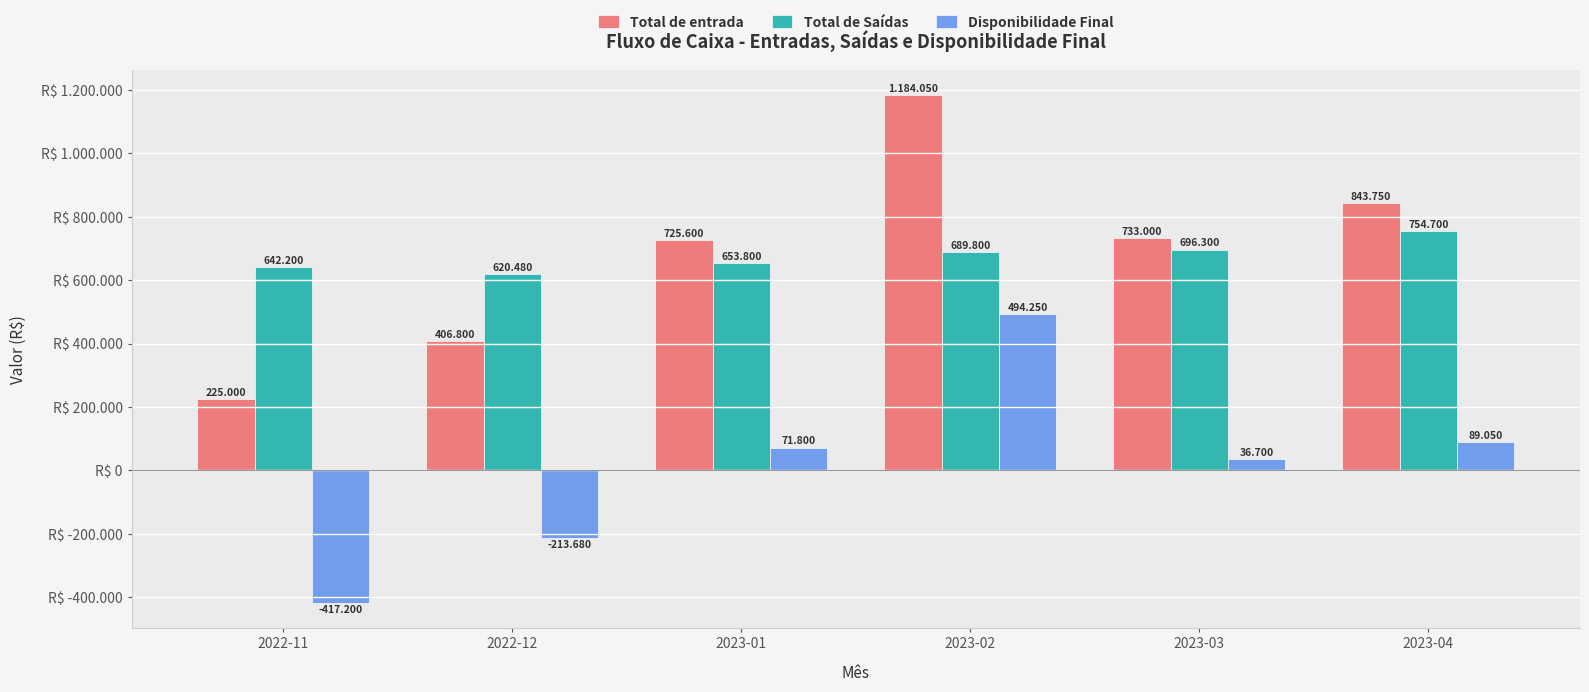

What is the difference between the Total de entrada values at 2022-12 and 2023-02?

777250